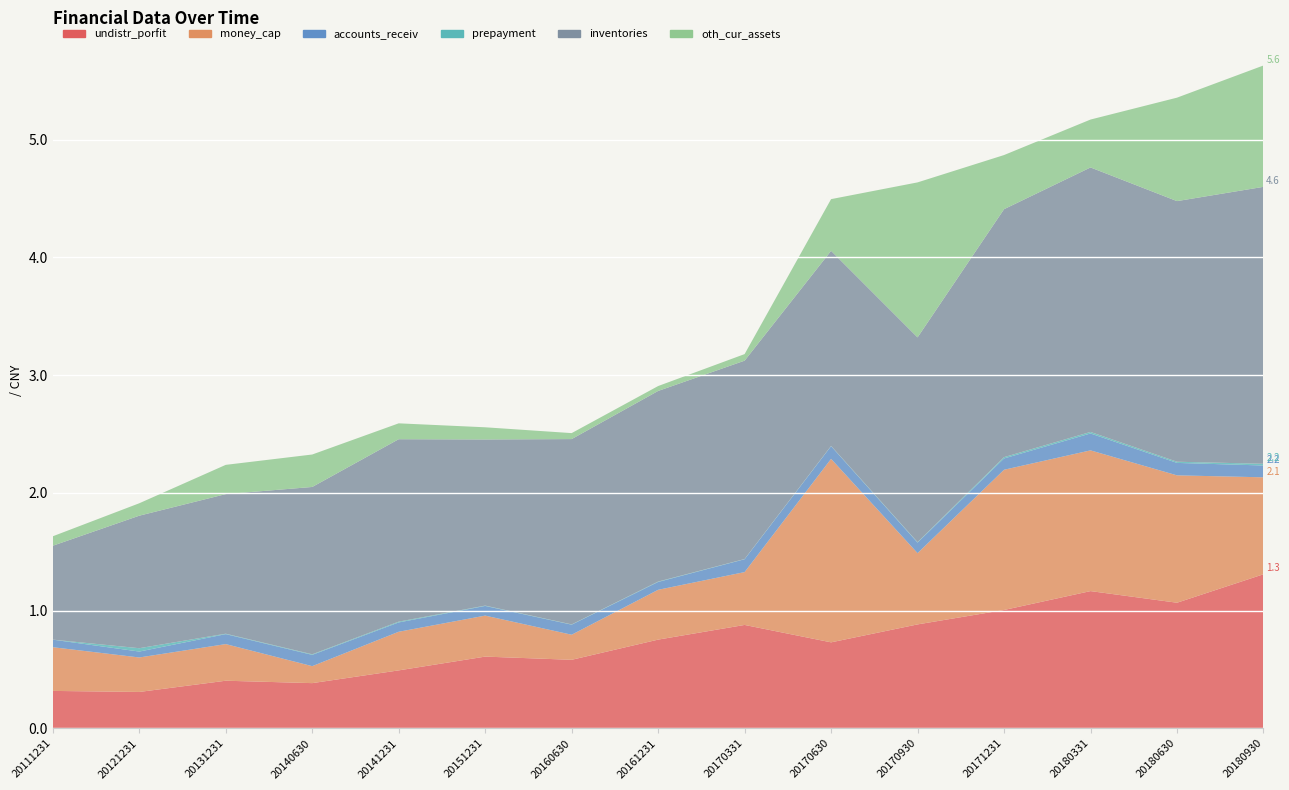

Reading left to right, list all the values displayed in this chart.

undistr_porfit: 317466358.1	308641821.9	403991086.5	383562805.1	491867283.0	608838193.9	581715795.4	753139911.4	877836528.0	729961823.2	882356679.5	1004769850.7	1165303709.2	1066458765.9	1308265497.8
money_cap: 371294617.8	292903166.9	311129556.4	144223112.8	328019192.8	348192384.3	212982385.0	423104834.9	448849081.2	1558319899.2	605213372.4	1191129175.3	1195229916.4	1081892270.0	823400224.2
accounts_receiv: 64086065.0	50207526.1	84572459.4	95864764.6	79176520.0	82135478.9	85463961.2	66619150.7	109131937.5	107804913.0	89456433.2	95981043.0	143512039.0	105723892.2	100371414.3
prepayment: 369100.2	28410112.3	3731544.4	4919191.0	6890882.2	2923872.4	2326461.1	3300943.3	1767843.3	2179409.5	4062635.7	11050506.9	12967536.6	9950994.8	14512778.0
inventories: 797264585.8	1125613522.5	1185708127.2	1421123903.9	1549350436.4	1411190853.5	1573902413.8	1619039466.3	1684850023.0	1657000759.2	1739026241.1	2106035944.7	2246502638.0	2213511821.4	2352299373.2
oth_cur_assets: 80346790.3	105460928.4	248333816.5	275668525.5	134864257.2	103271712.2	50735254.2	41639347.3	55818461.5	439110141.3	1316442461.4	459781340.0	406809793.2	878661628.9	1030731185.0